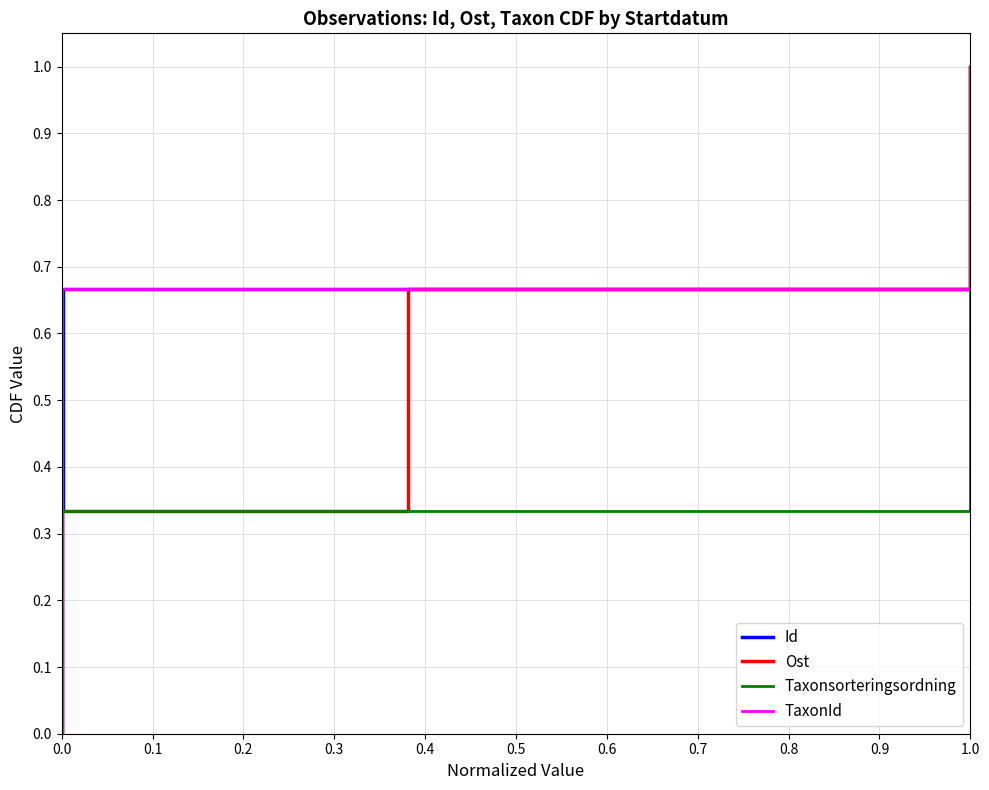

Rank the series by their maximum value, from lowest to highest.

Id, Ost, Taxonsorteringsordning, TaxonId